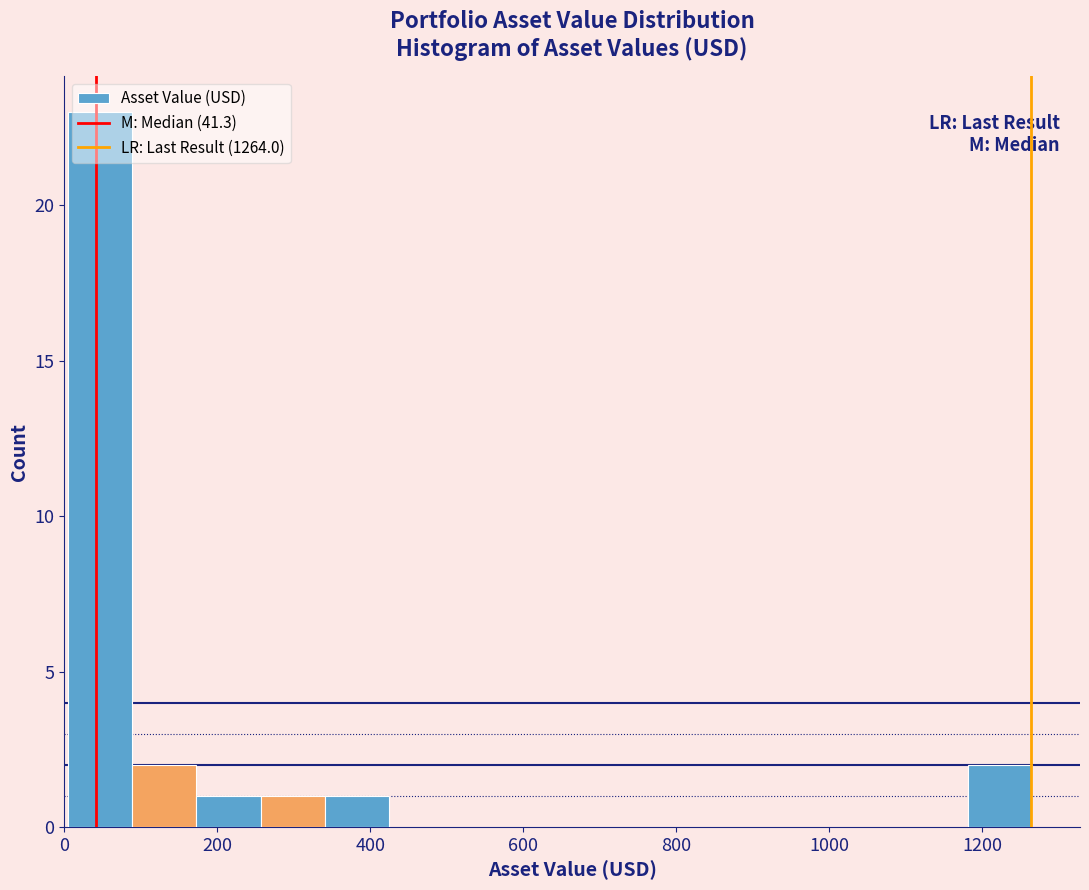

Over which range of the x-axis is the bar tallest?

0 to 80